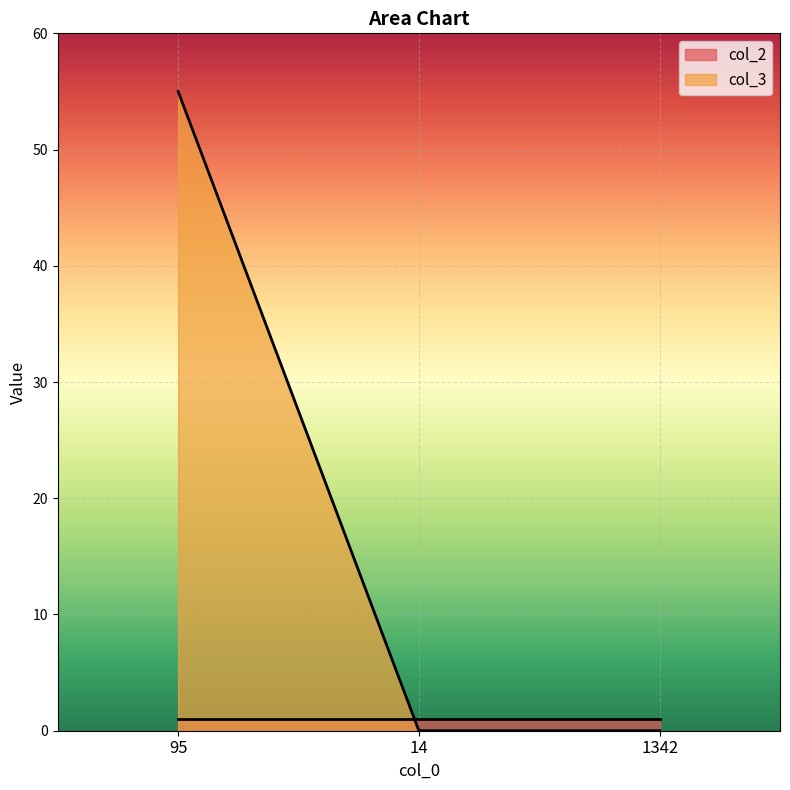

Reading left to right, what are all the values shown in this chart?

55	0	0